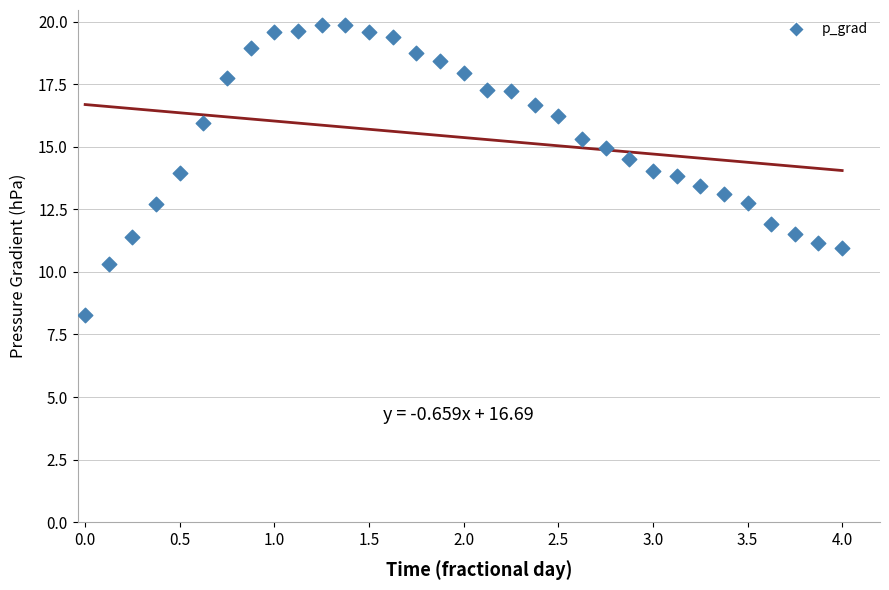

What is the range of X values (max minus min)?

4.0